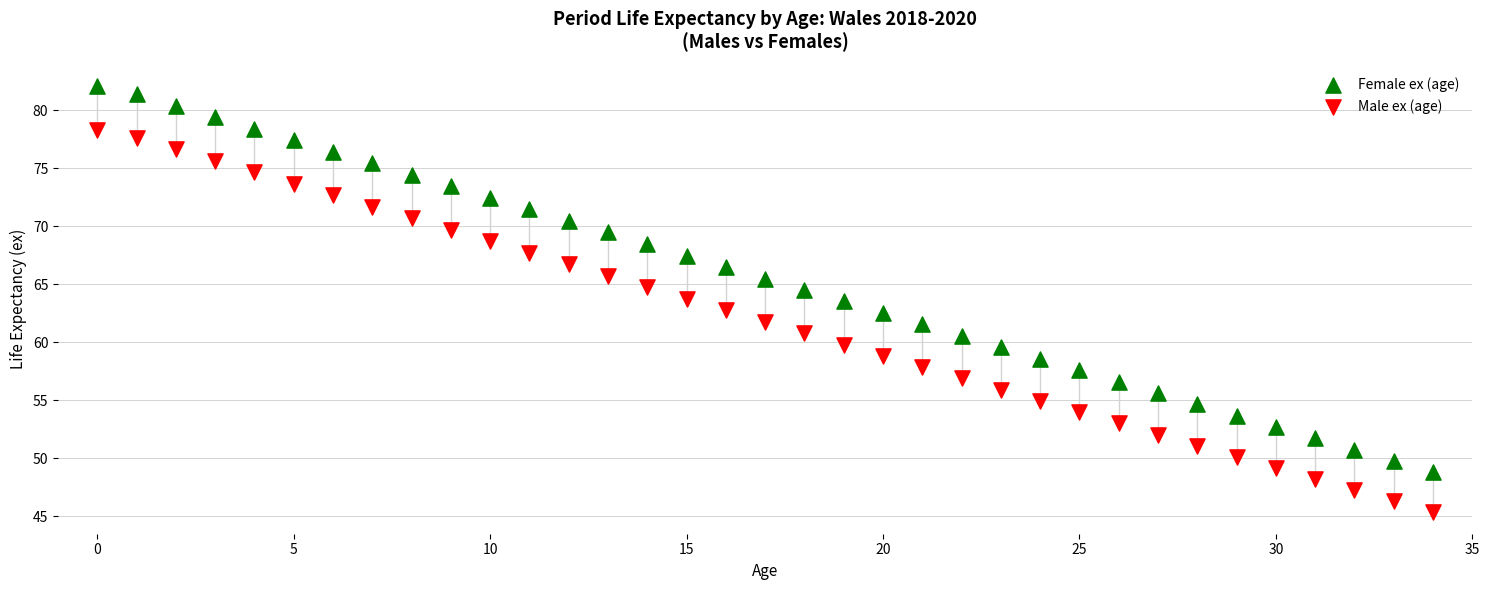

Which series has the widest spread of Y values?

Female ex (age)